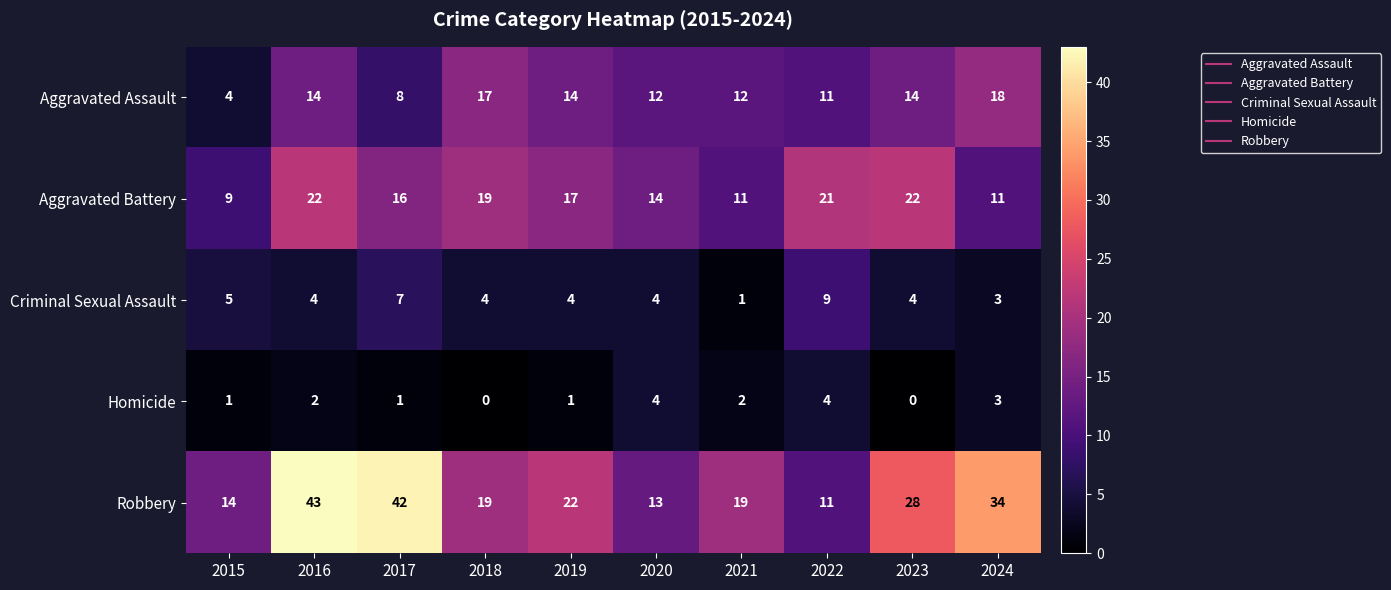

Is the value of Robbery at 2018 greater than the value of Criminal Sexual Assault at 2019?

Yes